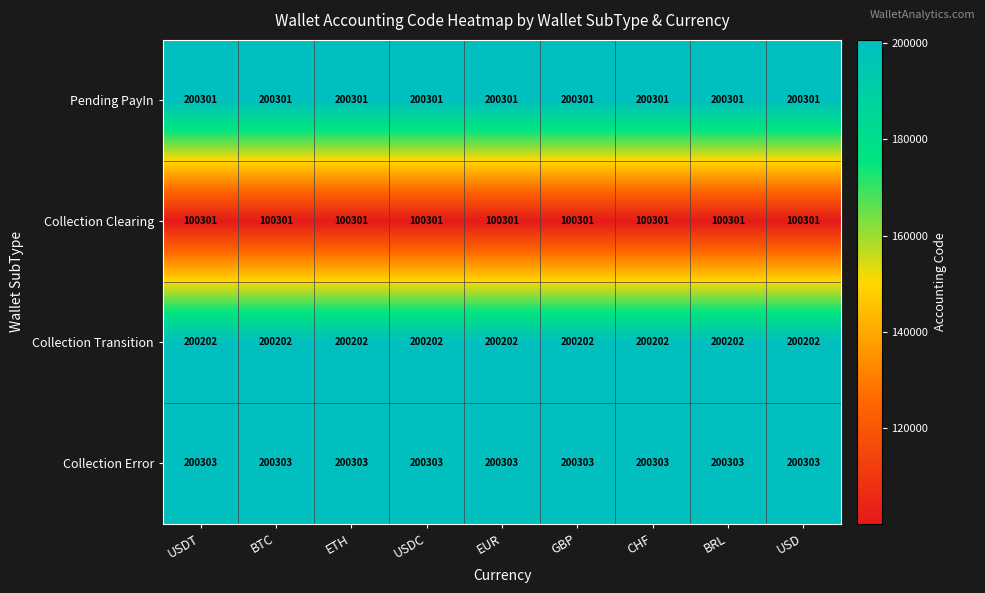

Is the value of Collection Clearing at BTC greater than the value of Pending PayIn at BTC?

No